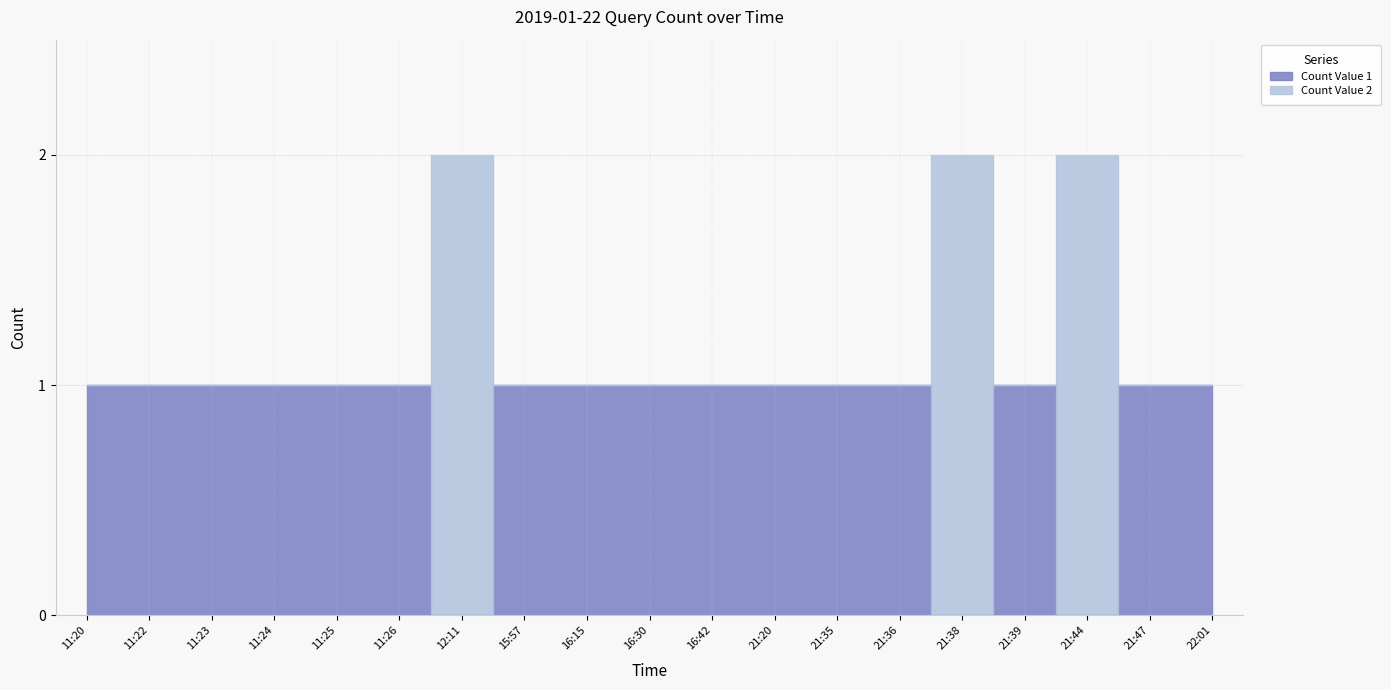

At which category does the chart reach its peak across all series?

12:11